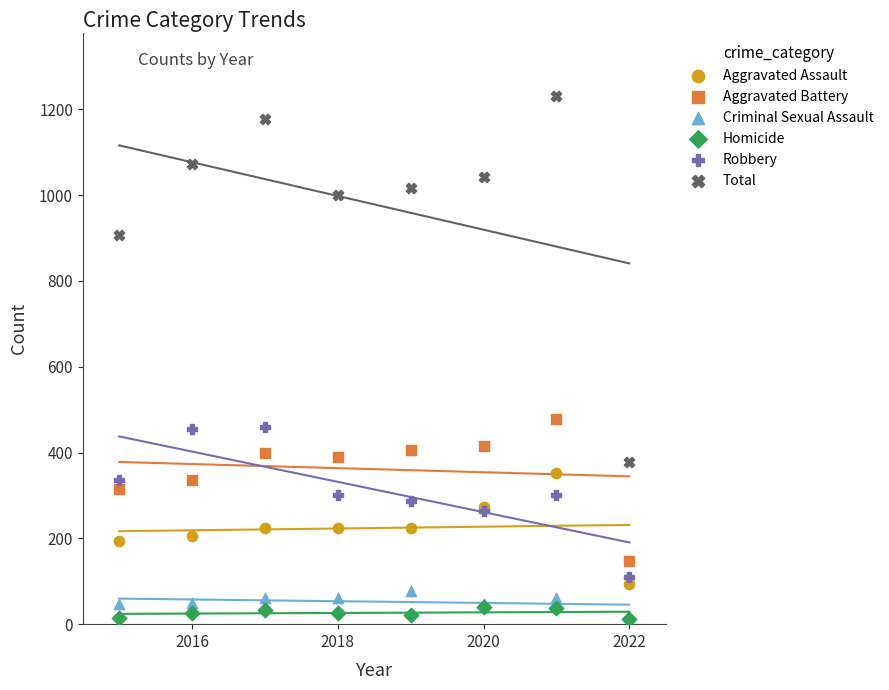

Which series has the widest spread of Y values?

Total